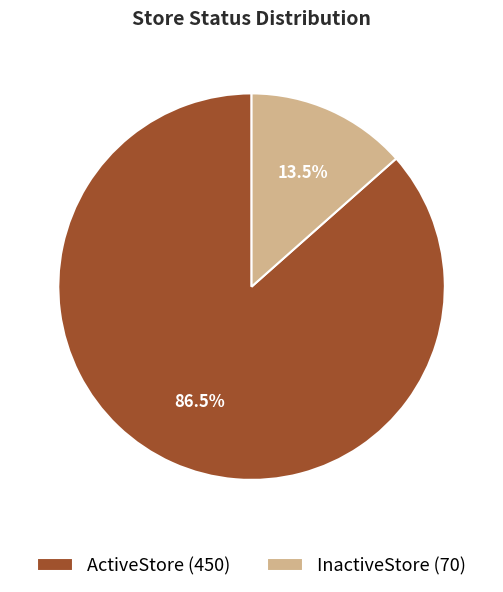

Approximately how many times larger is the value at ActiveStore compared to InactiveStore?

6.4